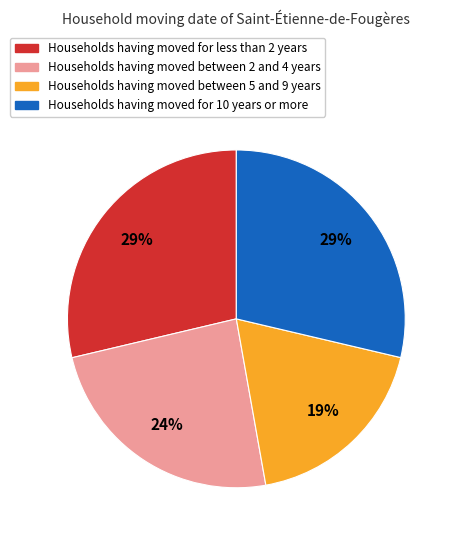

Does any single category account for the majority?

No